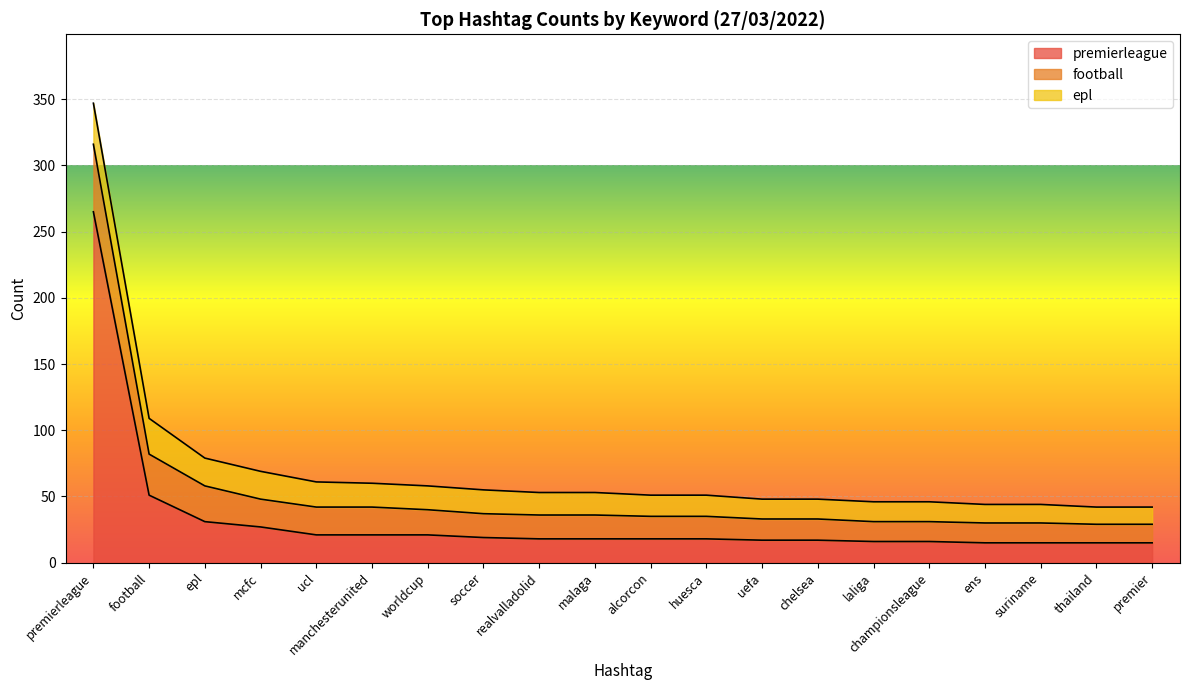

The football series shows 16 at chelsea. True or false?

True